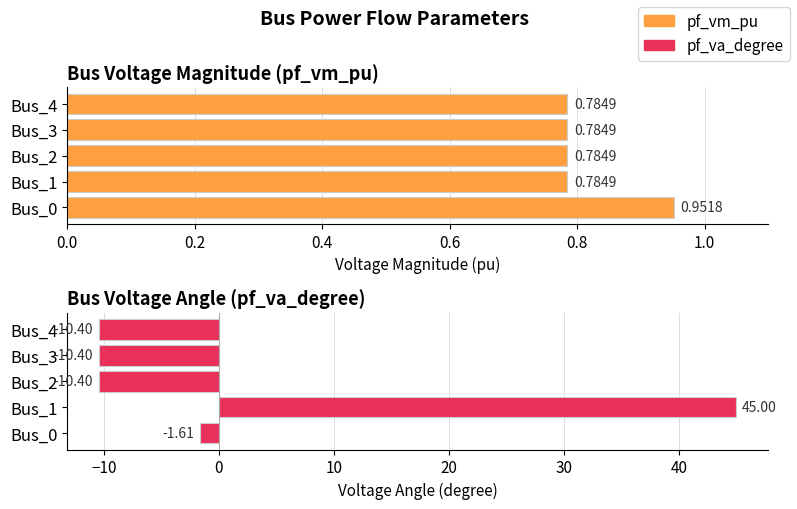

What is the value of the pf_vm_pu bar at the 4th from the left?

0.8